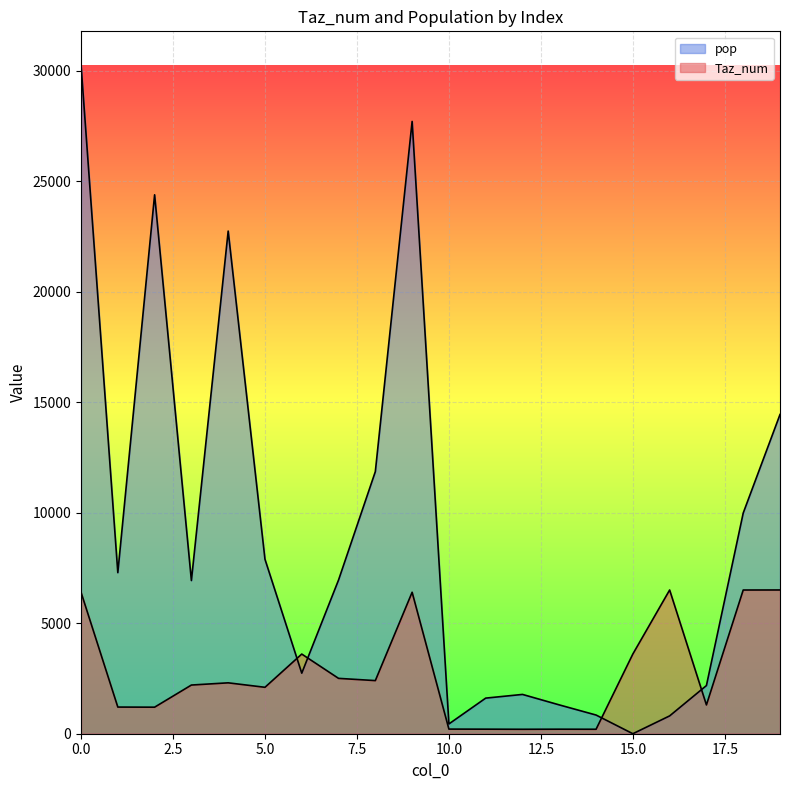

In pop, how many points are lower than both neighbors (excluding endpoints)?

5